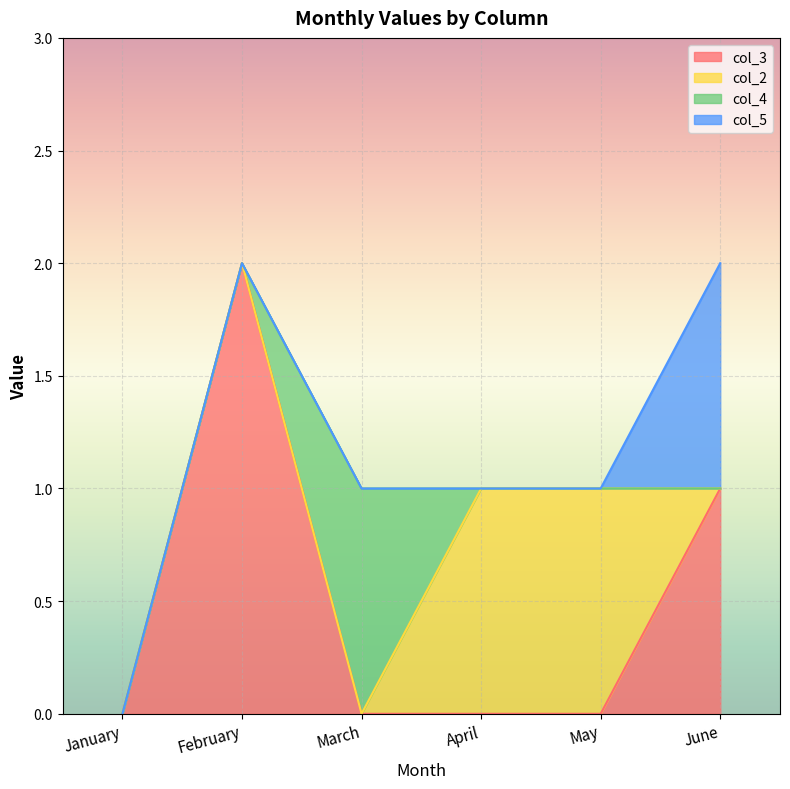

True or false: col_5 and col_3 intersect in this chart.

False